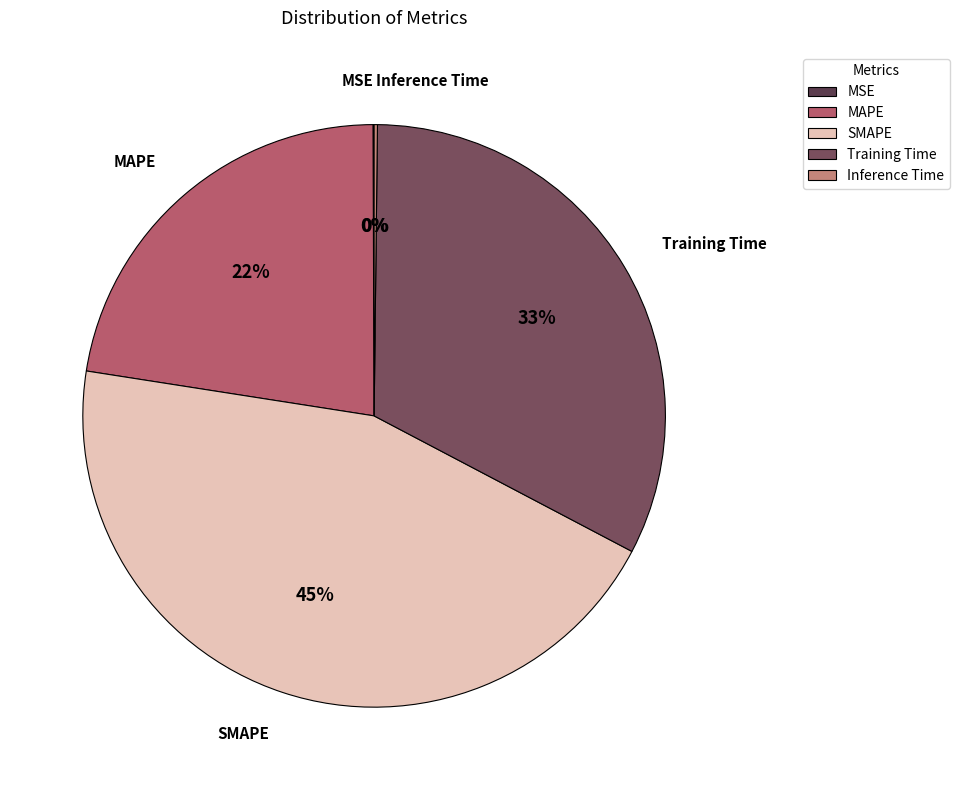

Does MAPE account for over 50% of the chart?

No